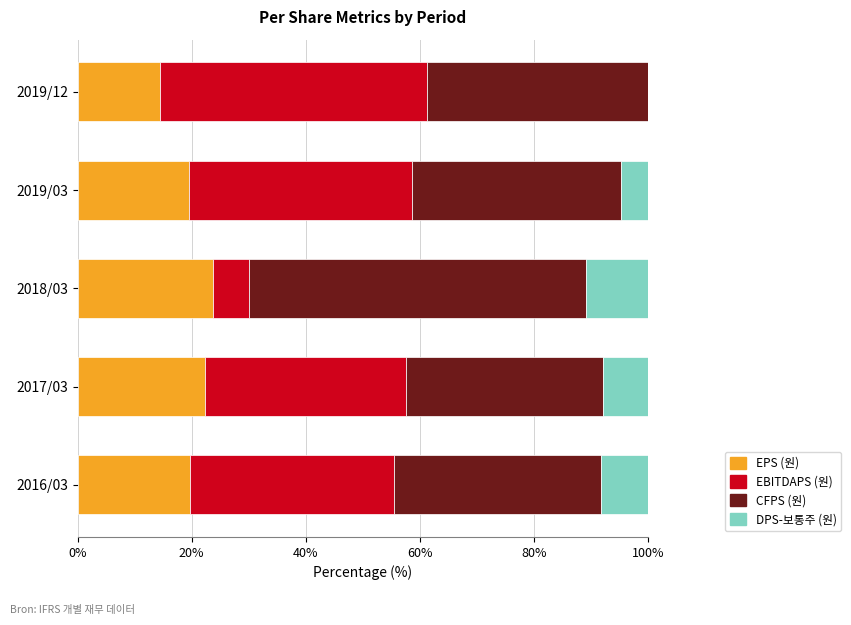

Read the EPS (원) value at 2017/03.

22.3